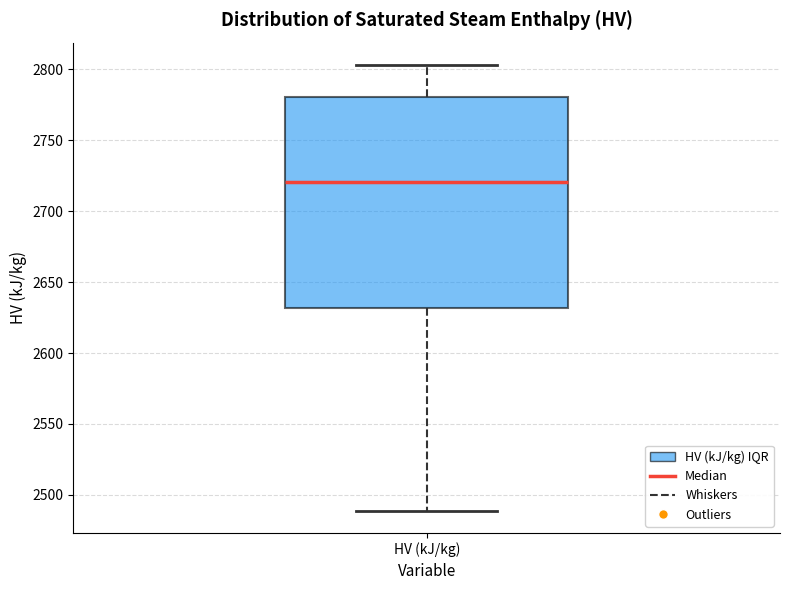

Transcribe this box plot: give where the median line is, the range the box spans, and where the two whiskers end, as read against the y-axis. The values are not printed on the chart, so give them approximately, as read against the axis.

median 2720, box 2630 to 2780, whiskers 2490 to 2805